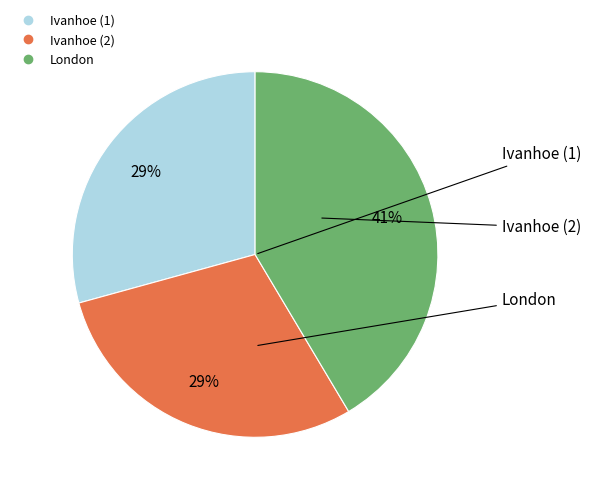

How many slices are in this pie chart?

3